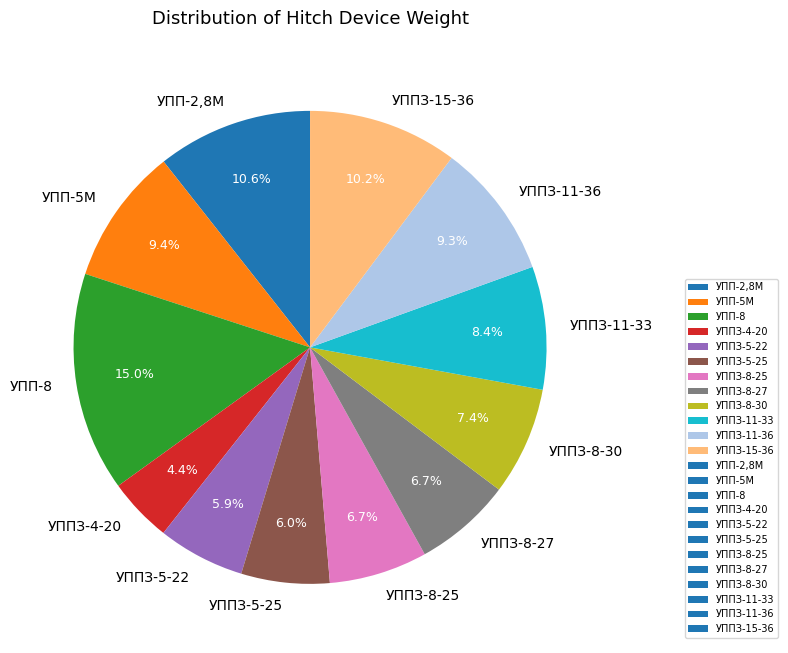

Combined, do УППЗ-8-27 and УППЗ-8-30 account for over 50%?

No